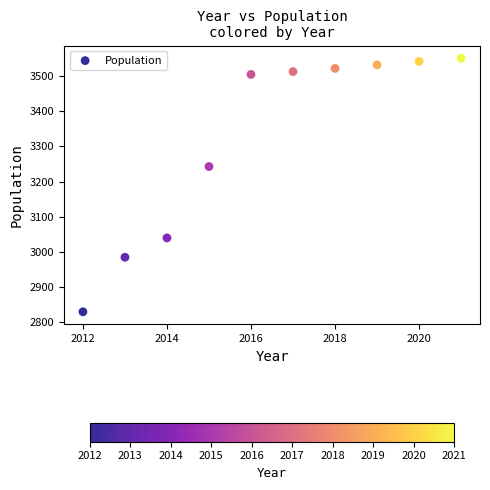

What is the range of Y values (max minus min)?

721